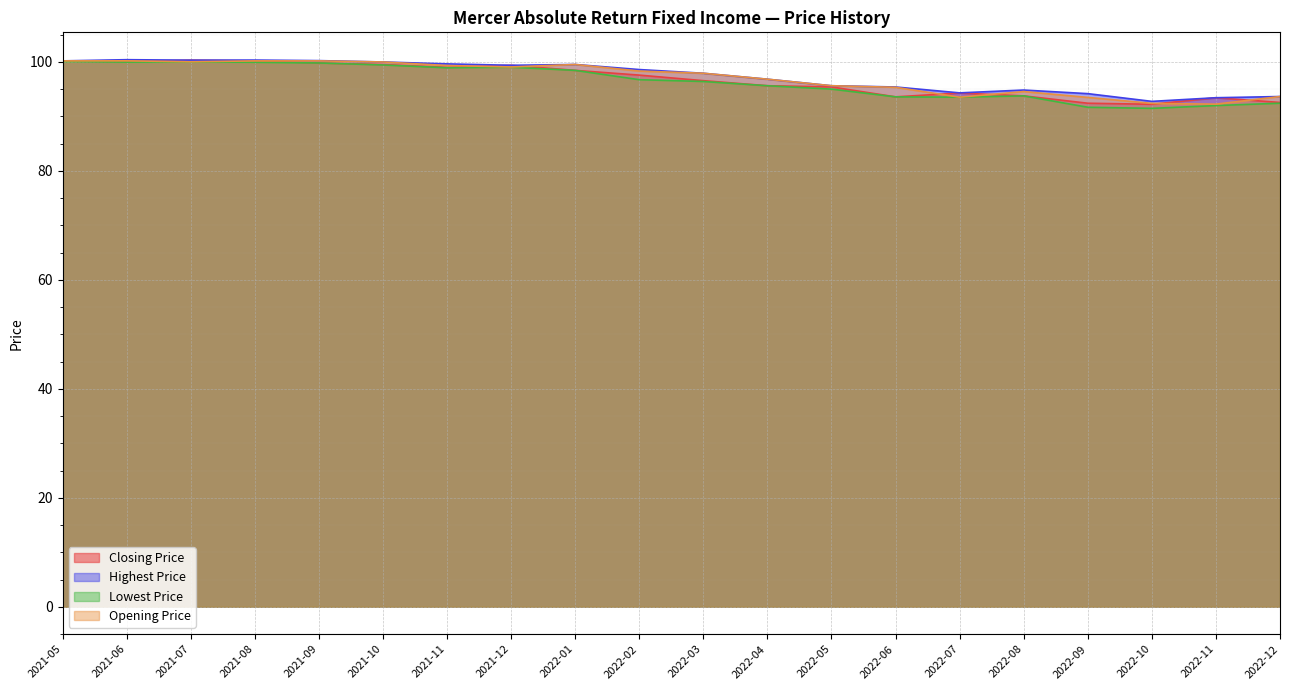

What is the maximum value for Highest Price?

100.4